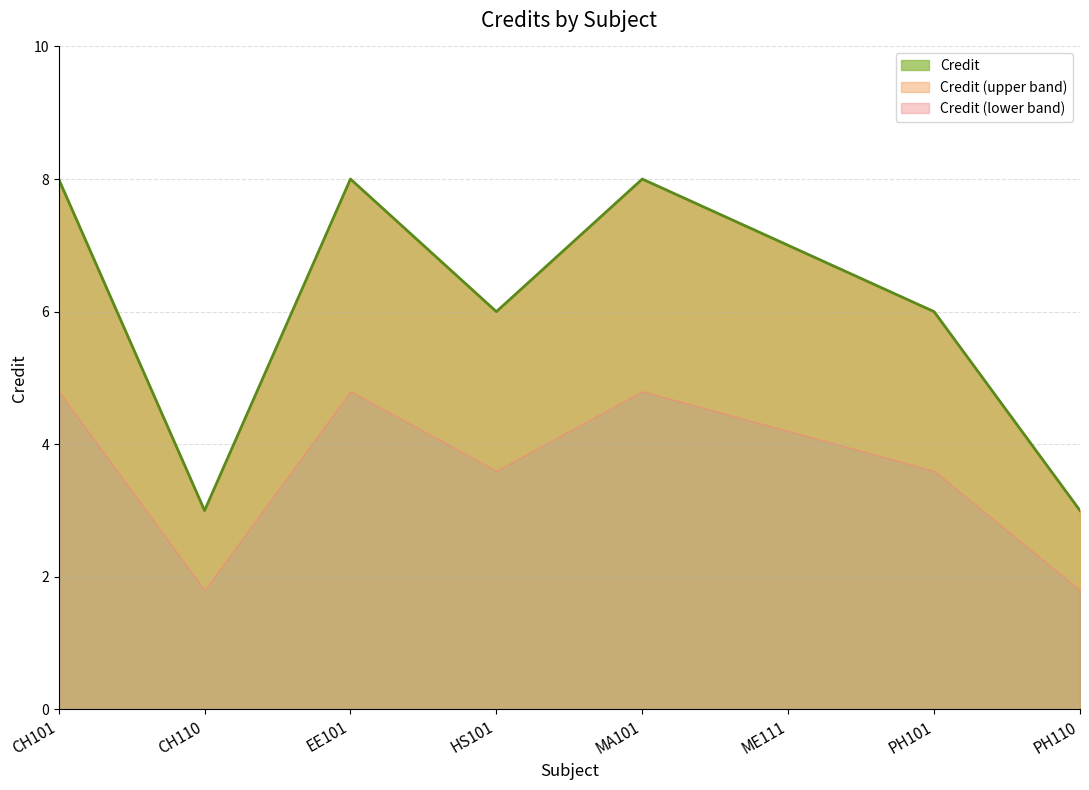

What is the greatest value displayed?

8